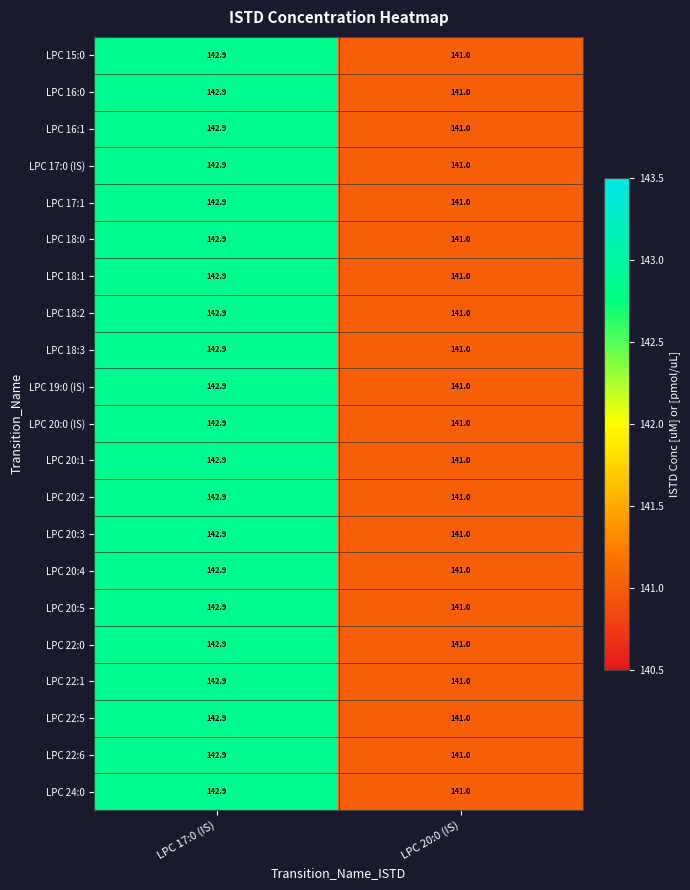

What is the sum of the LPC 18:0 values at LPC 17:0 (IS) and LPC 20:0 (IS)?

283.9